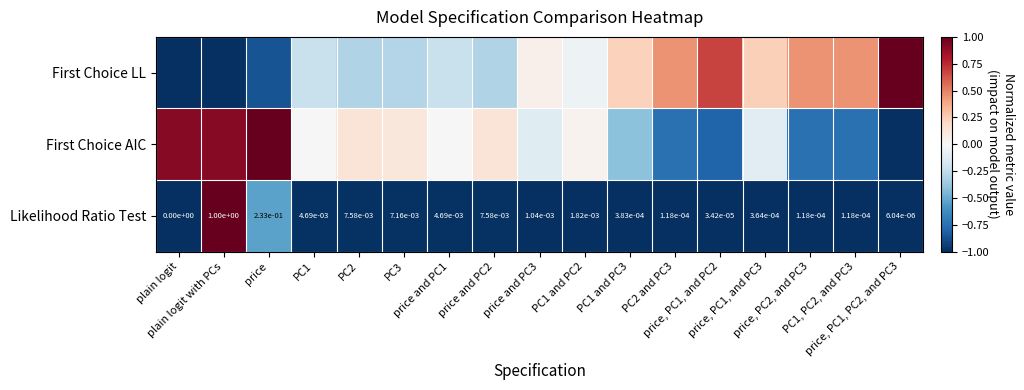

What value does the Likelihood Ratio Test series have at price and PC3?

-1.0